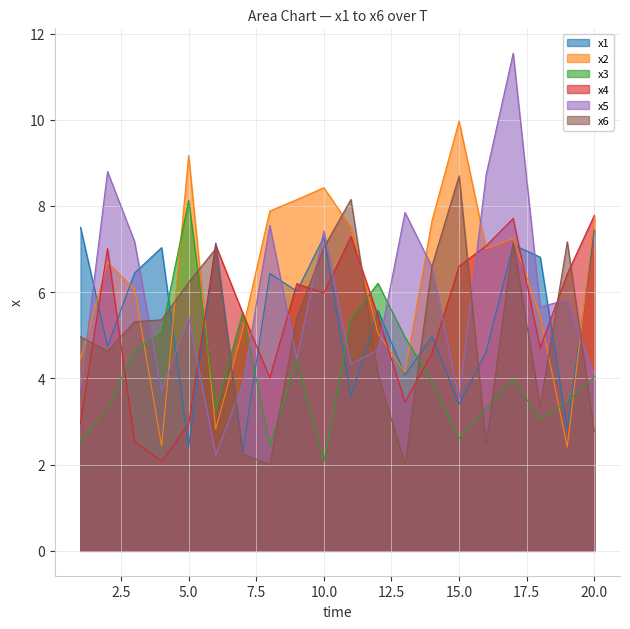

The value of x4 at 5.0 is 2.9. True or false?

True